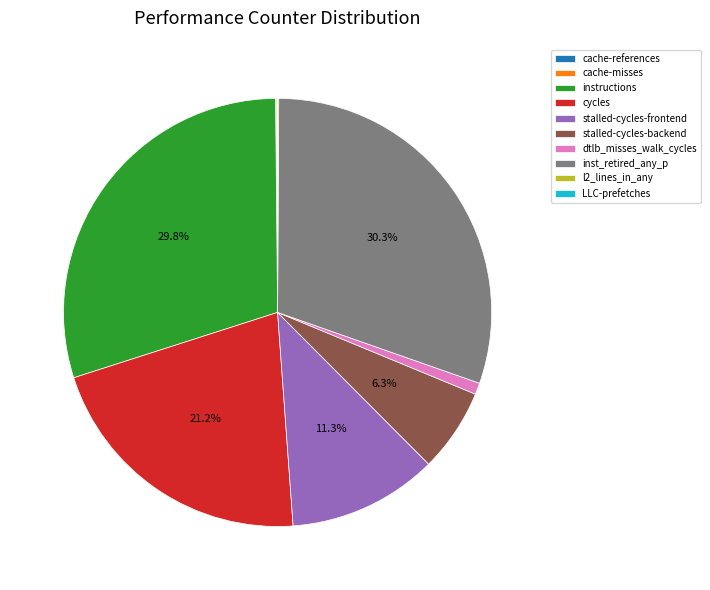

Do inst_retired_any_p and dtlb_misses_walk_cycles together represent more than half of the pie?

No